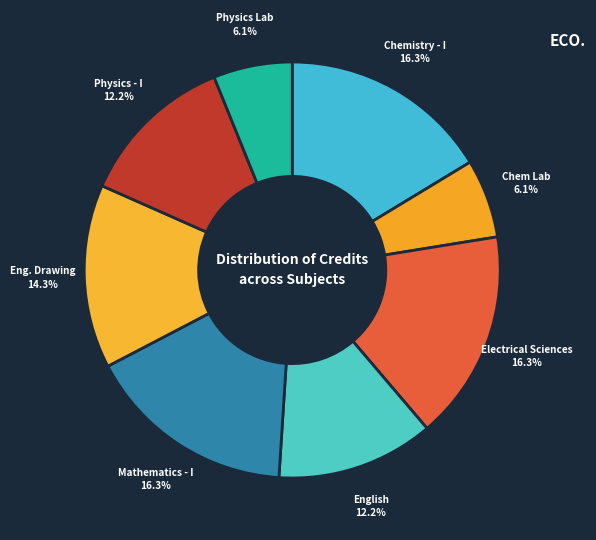

How many slices are in this pie chart?

8